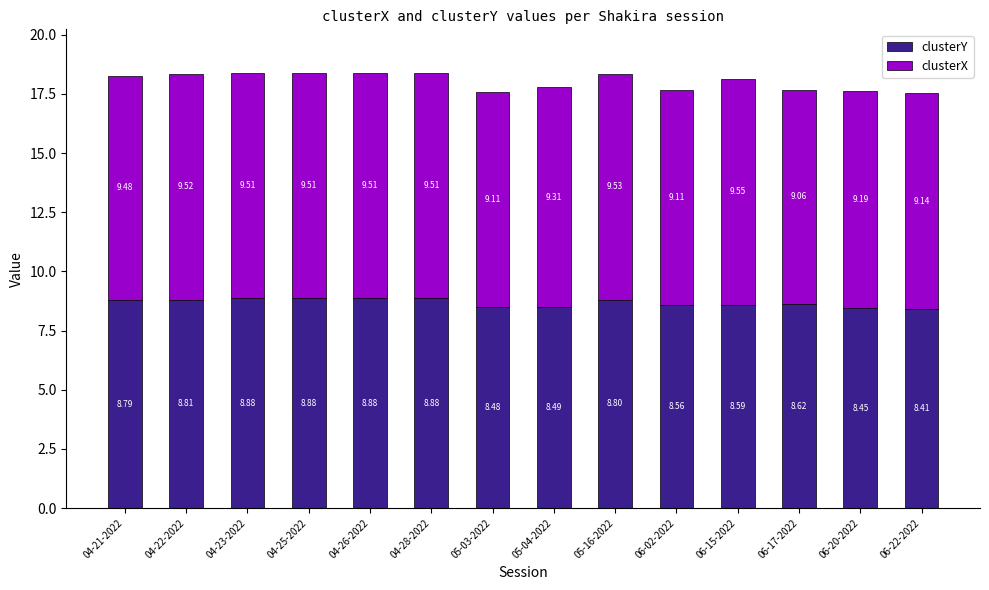

What is the average value of the clusterY series?

8.7